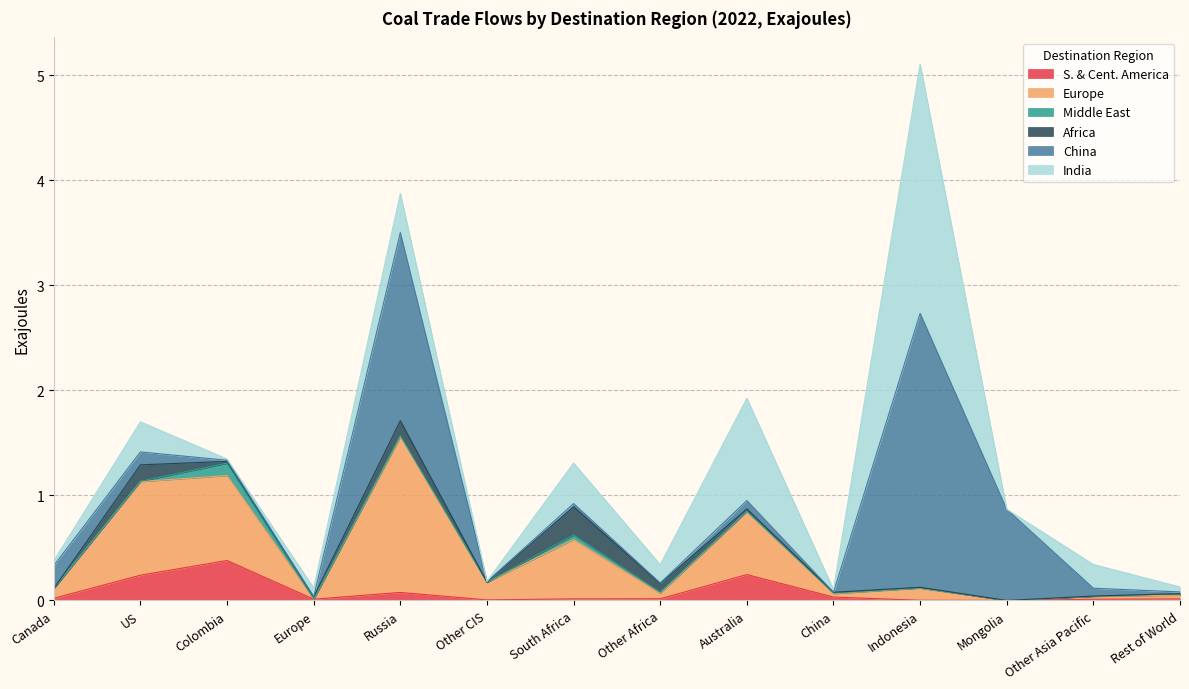

Does the chart display data point markers on the line(s)?

No